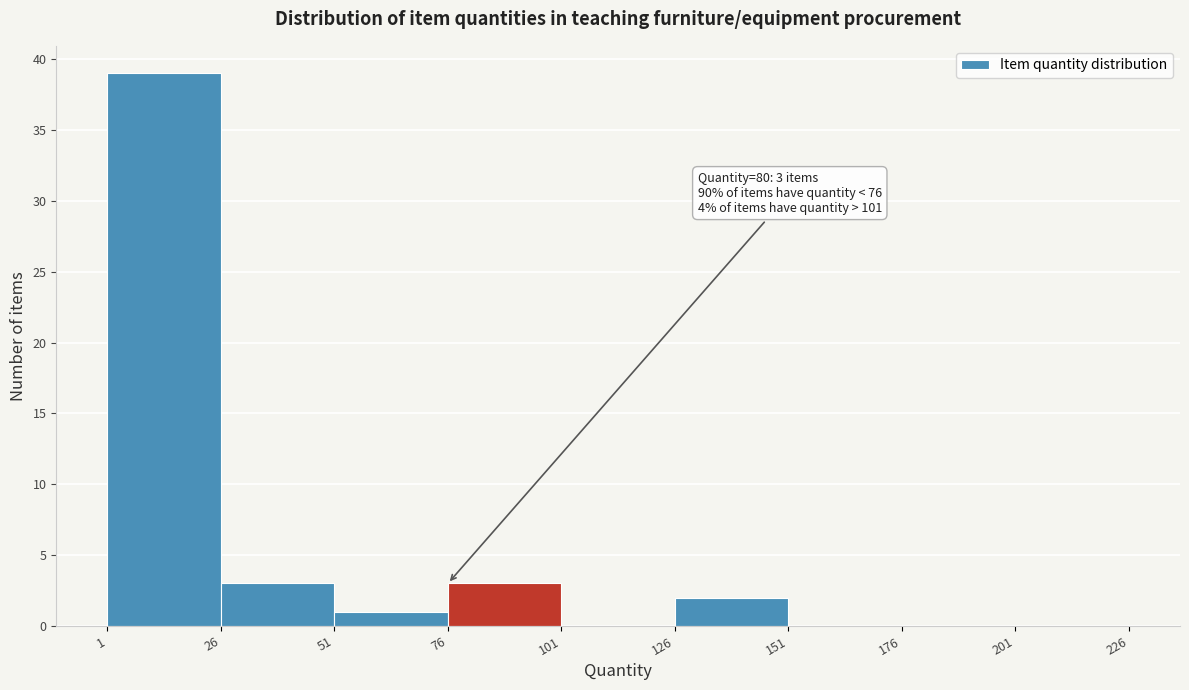

Which range on the x-axis has the tallest bar?

1 to 26